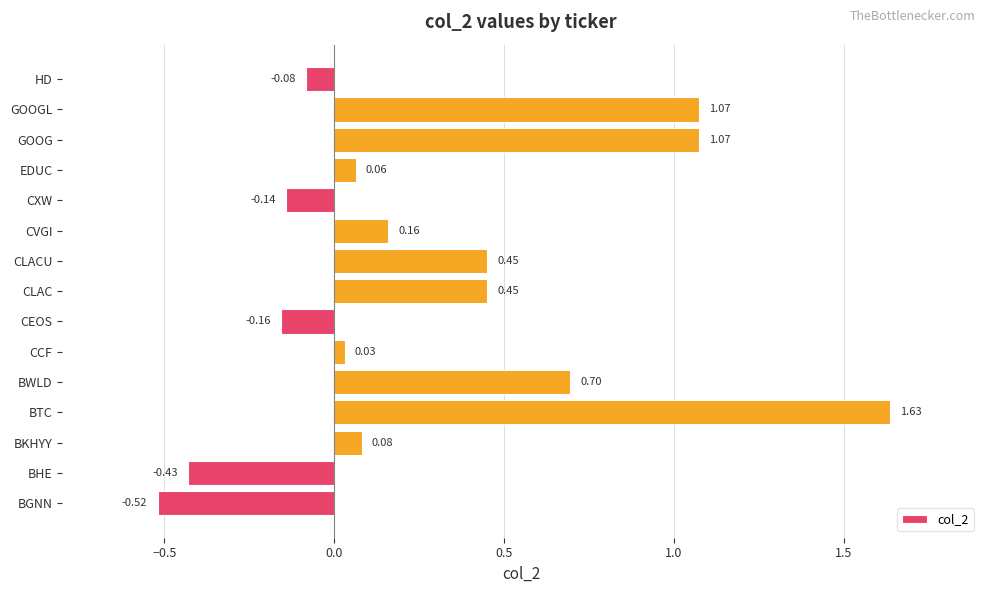

How many negative values are there?

5